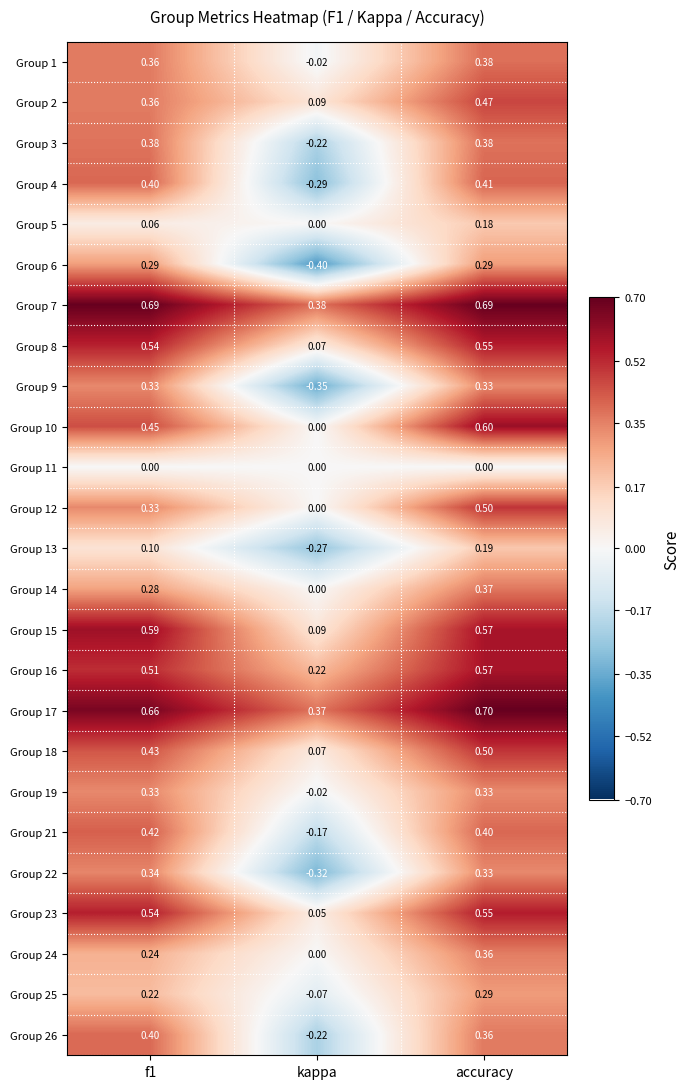

At which category is the sum across all series the highest?

accuracy